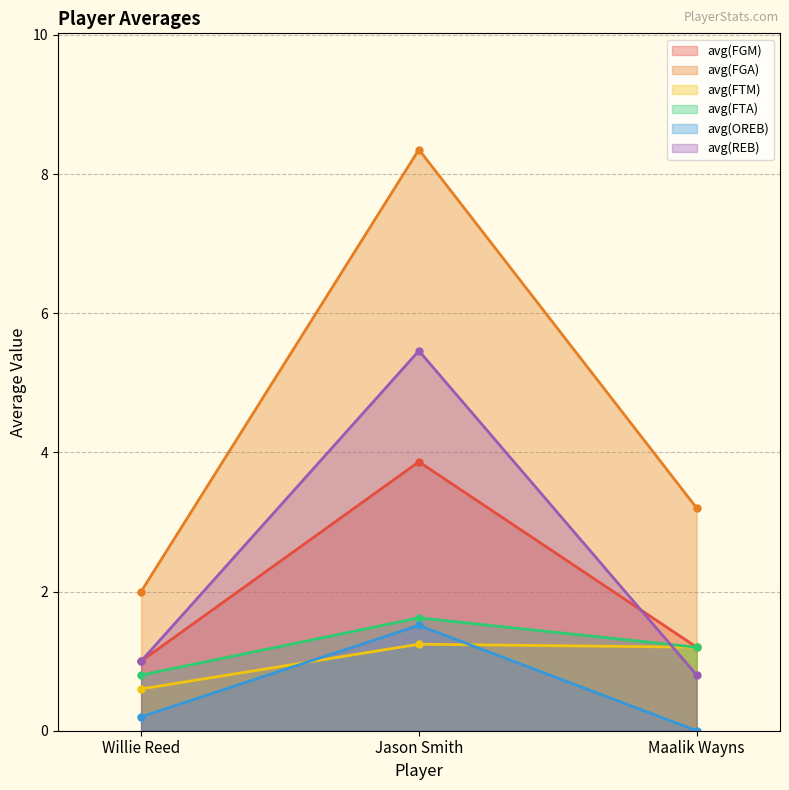

Between Jason Smith and Maalik Wayns, which series saw the biggest shift?

avg(FGA)